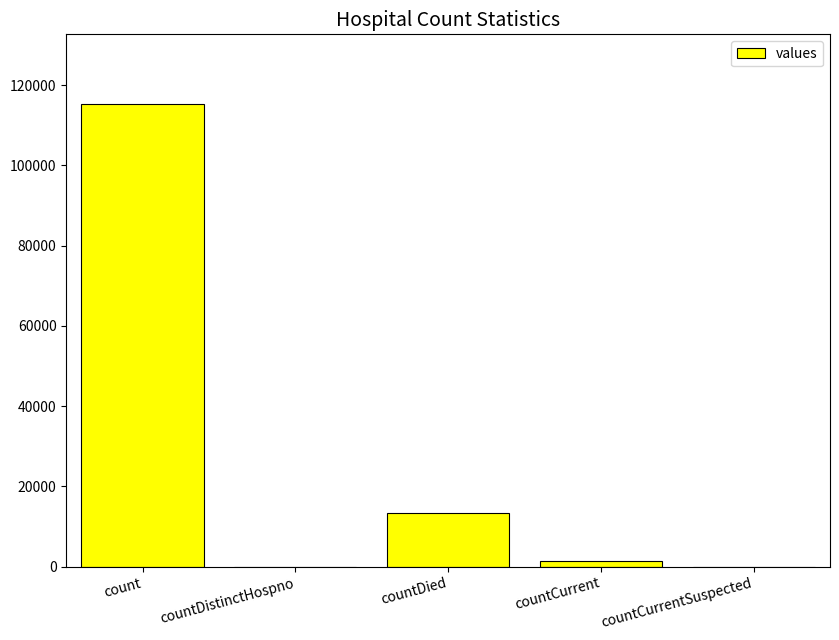

How many categories are shown in the chart?

5